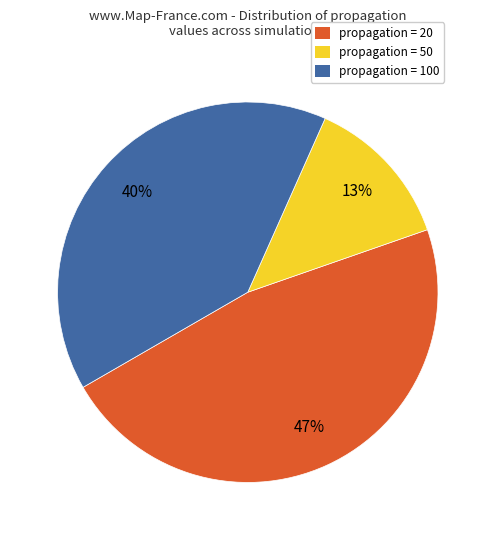

Count the number of slices in the pie.

3